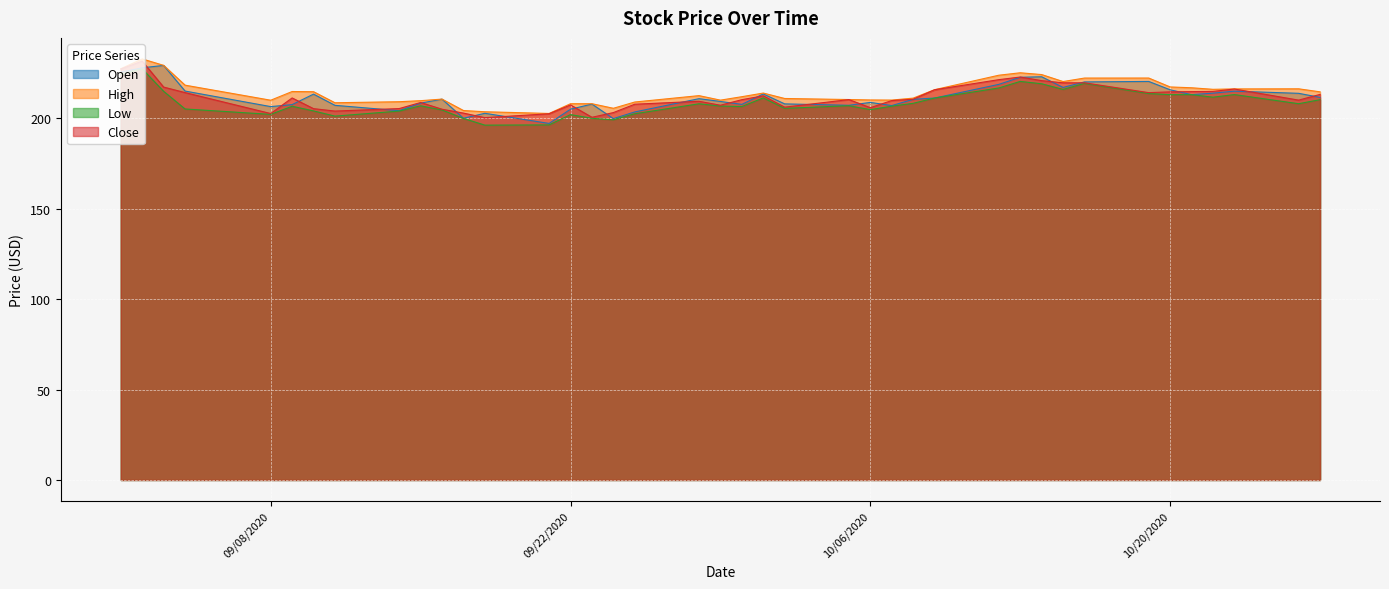

What is the average value of the Low series?

208.7